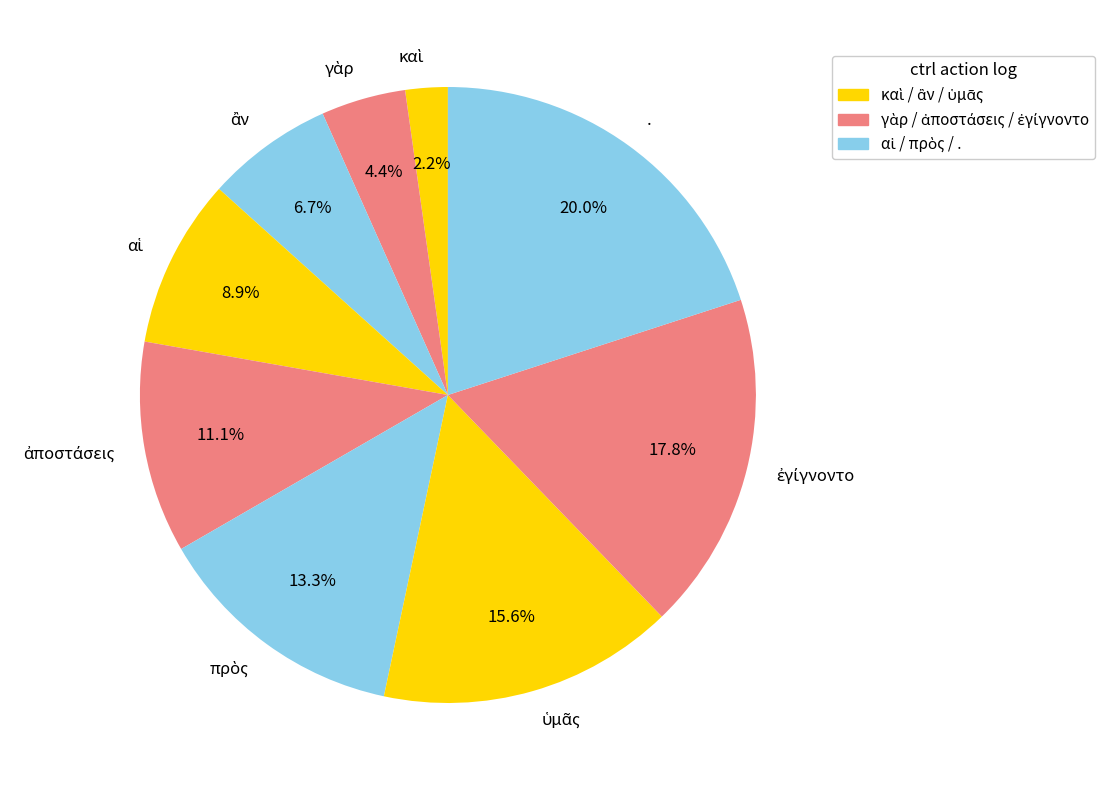

How many slices are in this pie chart?

9